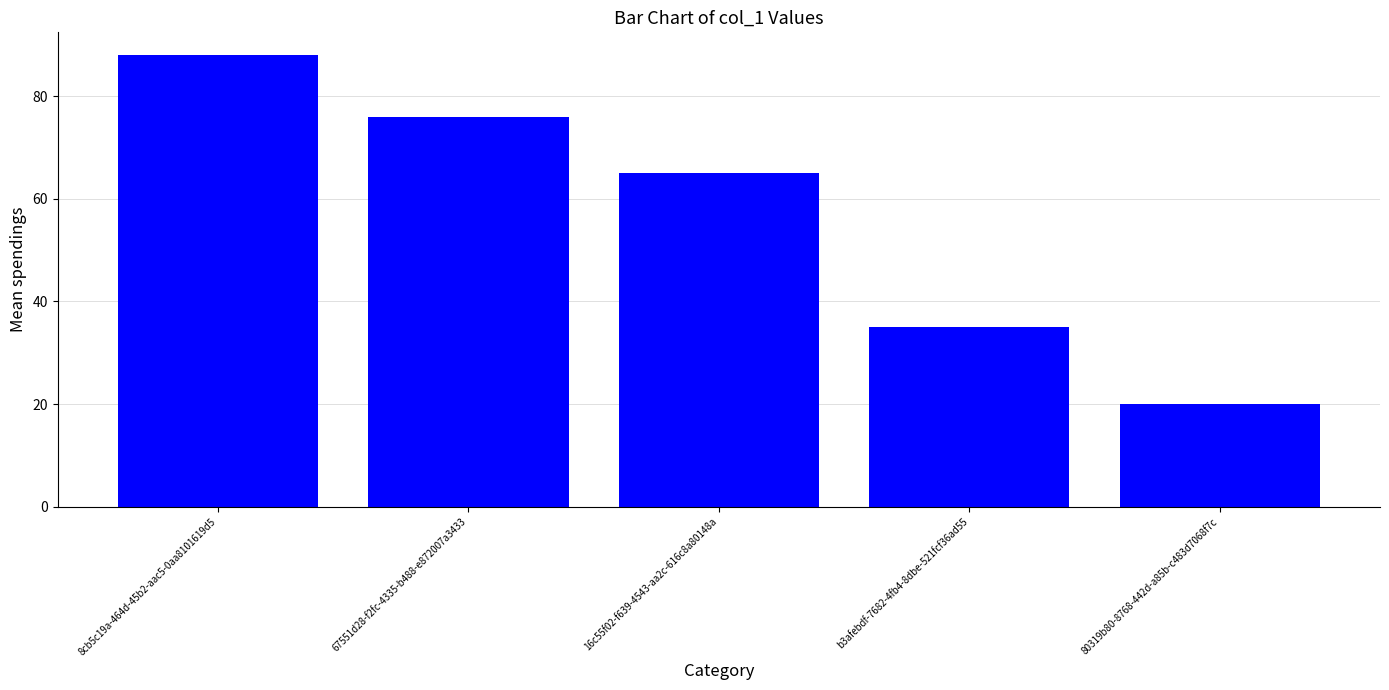

List the labels in order of value, smallest first.

80319b80-8768-442d-a85b-c483d7068f7c, b3afebdf-7682-4fb4-8dbe-521fcf36ad55, 16c55f02-f639-4543-aa2c-616c8a80148a, 67551d28-f2fc-4335-b488-e872007a3433, 8cb5c19a-464d-45b2-aac5-0aa8101619d5